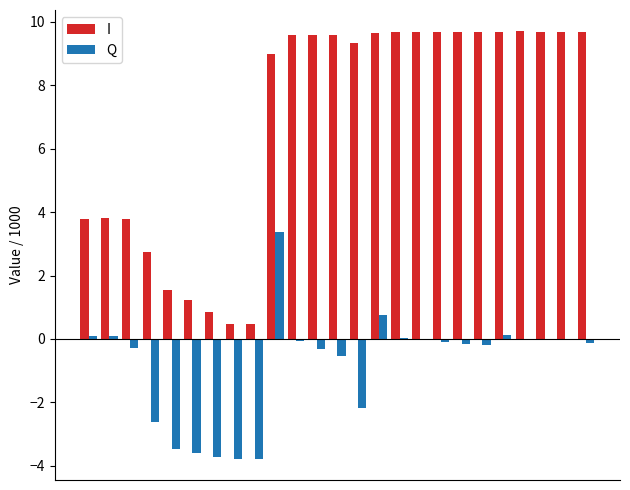

What is the sum of all Q values?

-20.5